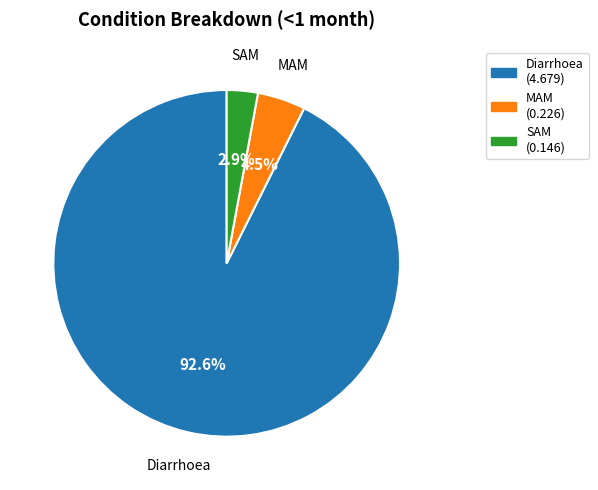

To the nearest percent, what is the combined percentage of SAM and MAM?

7%